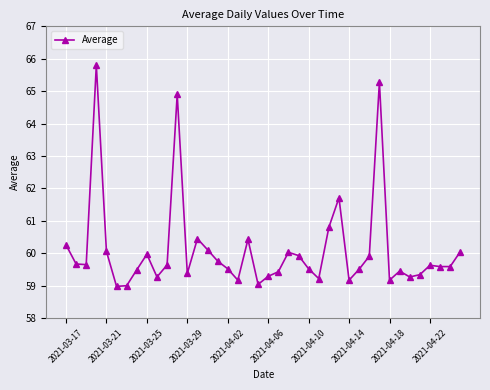

What is the smallest value displayed?

59.0